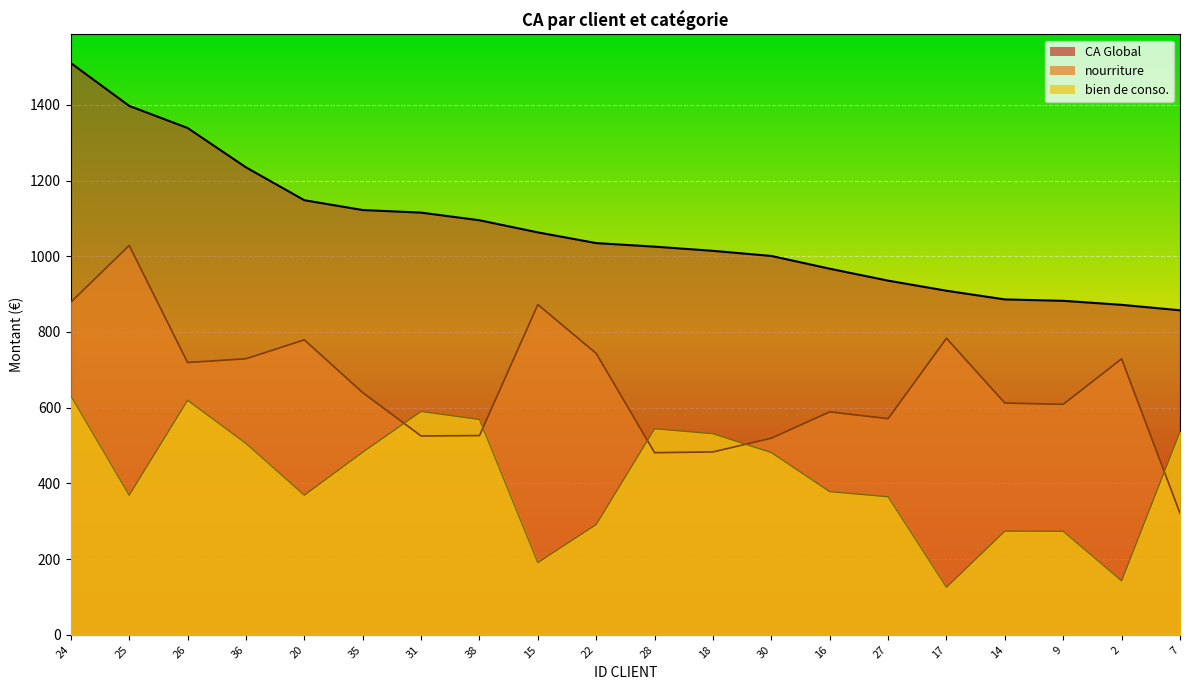

Which series has the largest range (max minus min)?

nourriture